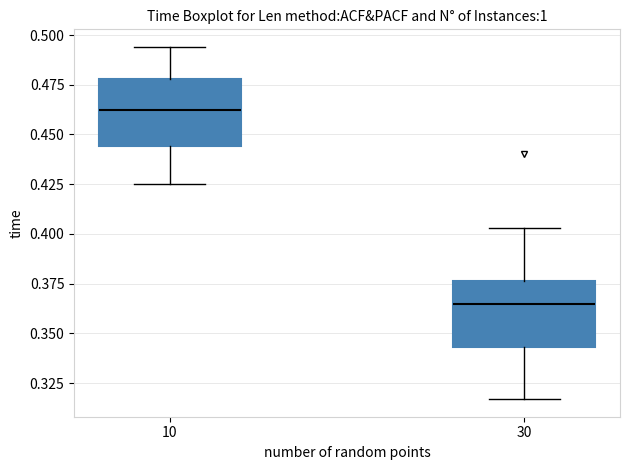

Which box's median line is the lowest?

30